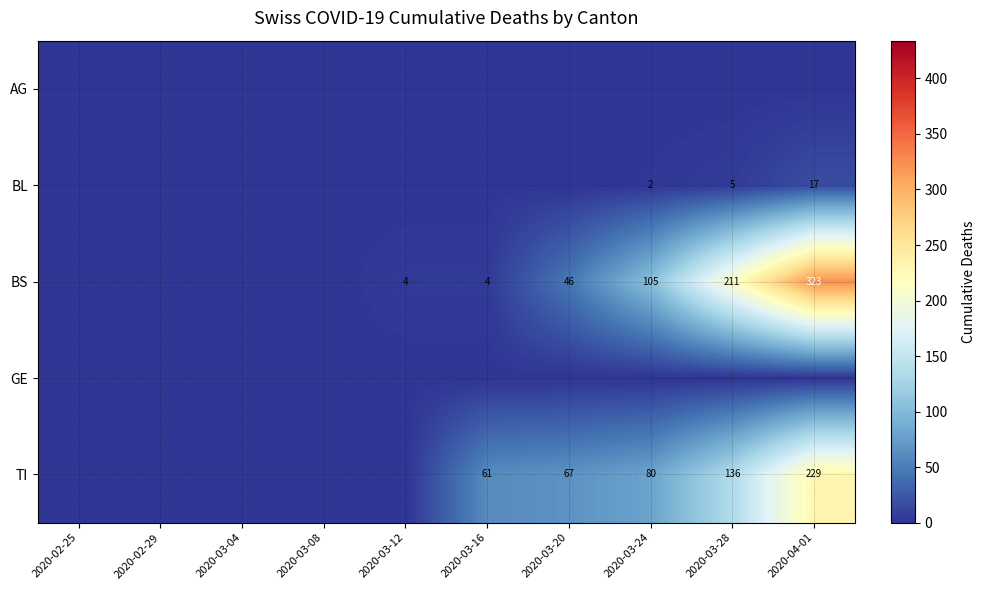

What is the maximum value for BL?

17